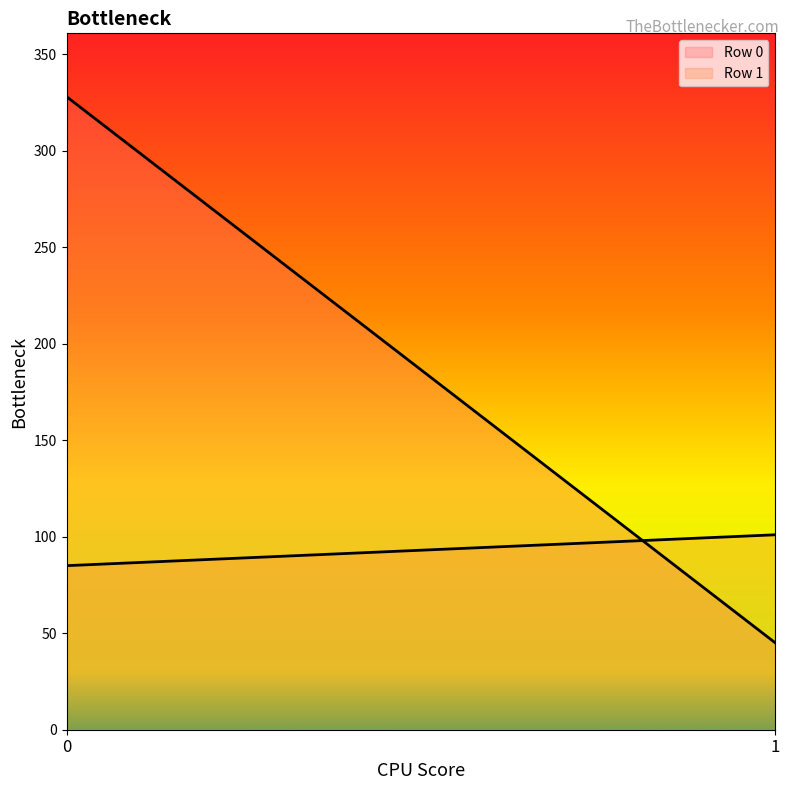

What is the sum of the Row 0 values at 0 and 1?

373